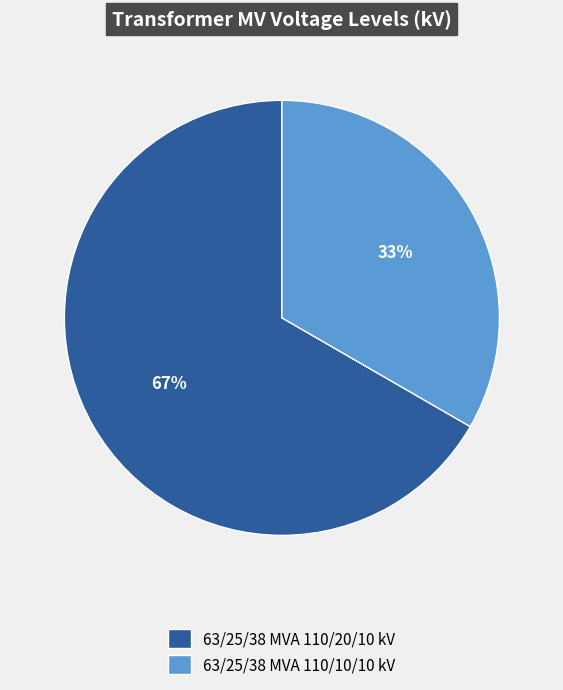

Is it true that 63/25/38 MVA 110/10/10 kV is 33% of the pie?

True